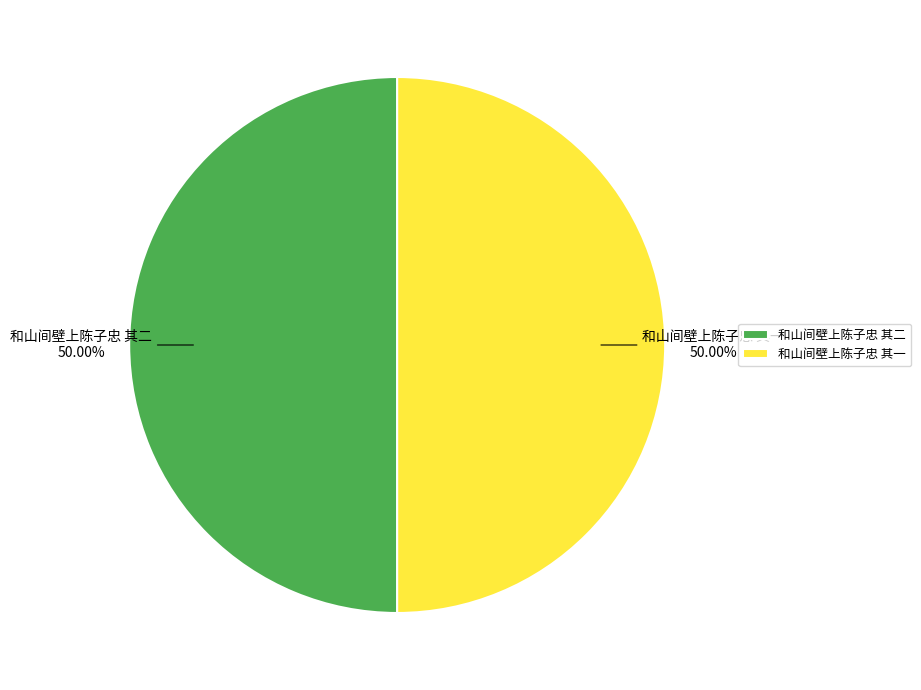

Is the sum of 和山间壁上陈子忠 其一 and 和山间壁上陈子忠 其二 greater than half?

Yes